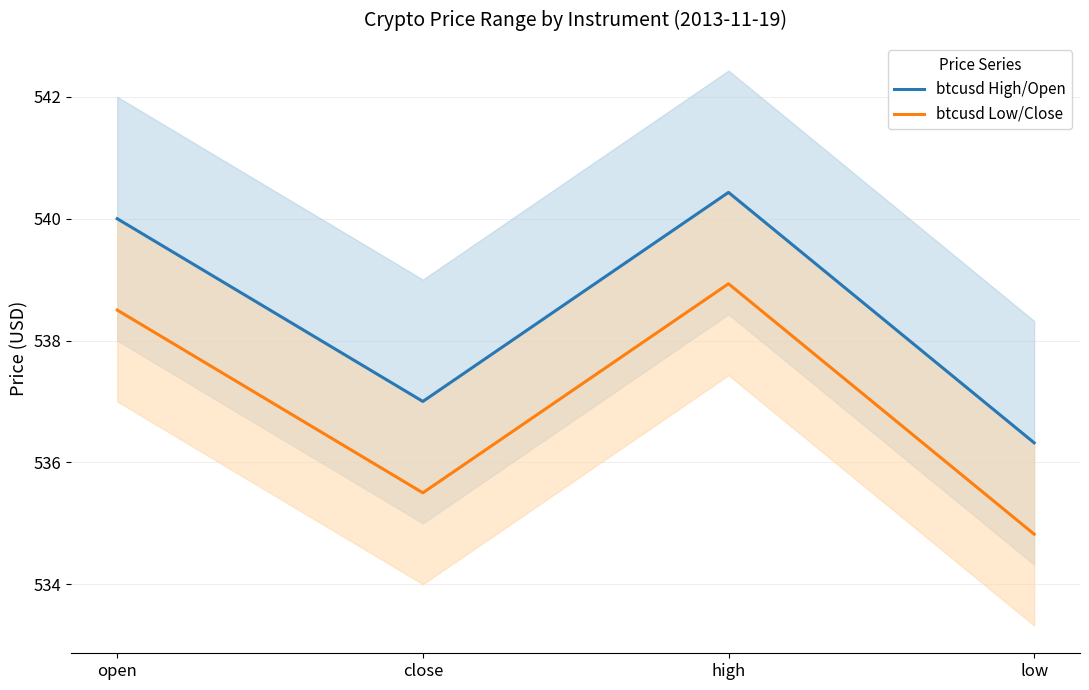

Count the btcusd High/Open values in the range 537 to 540.

2